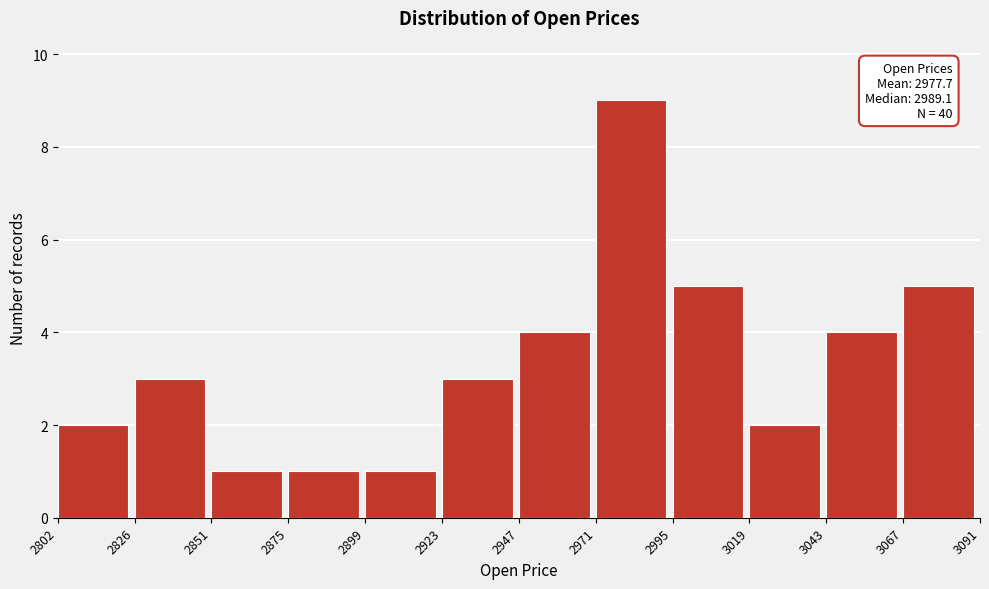

Which range on the x-axis has the tallest bar?

2971 to 2995